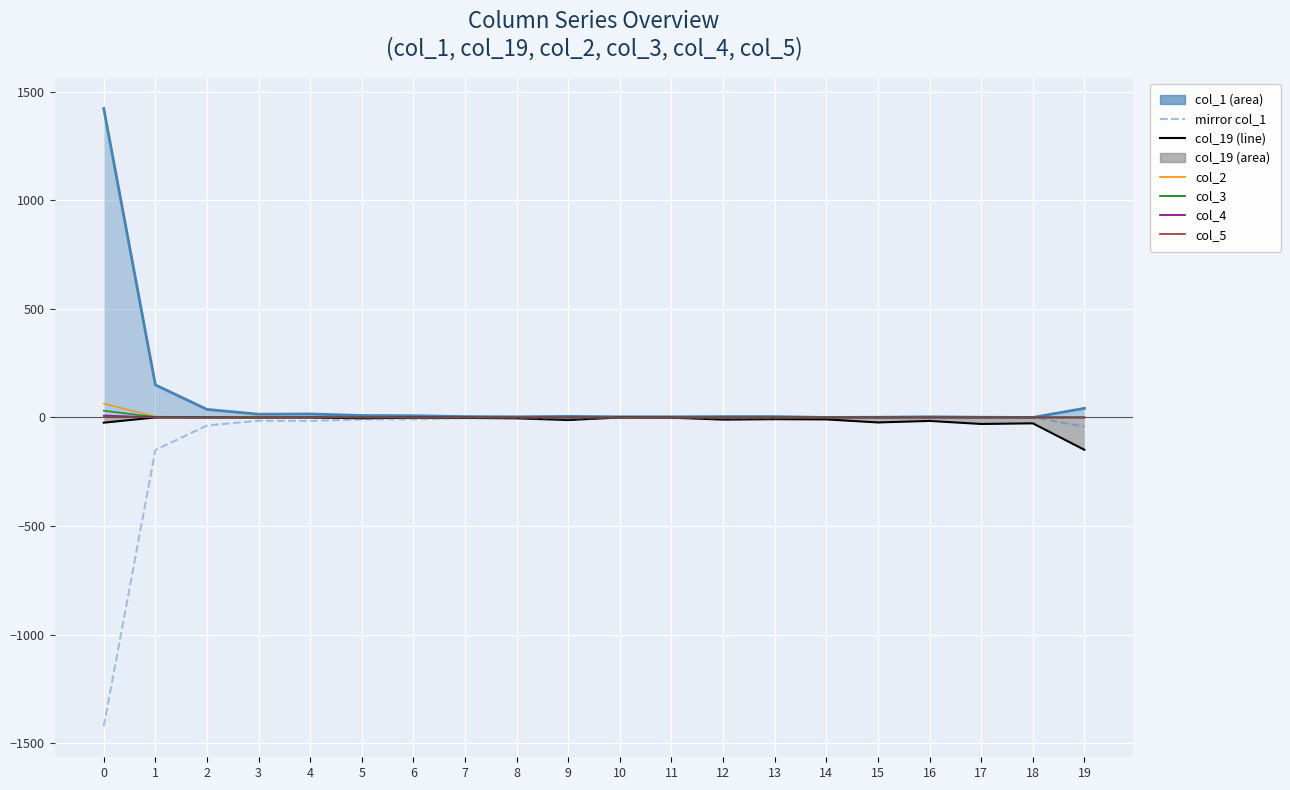

How many values in the col_2 series exceed 1?

5